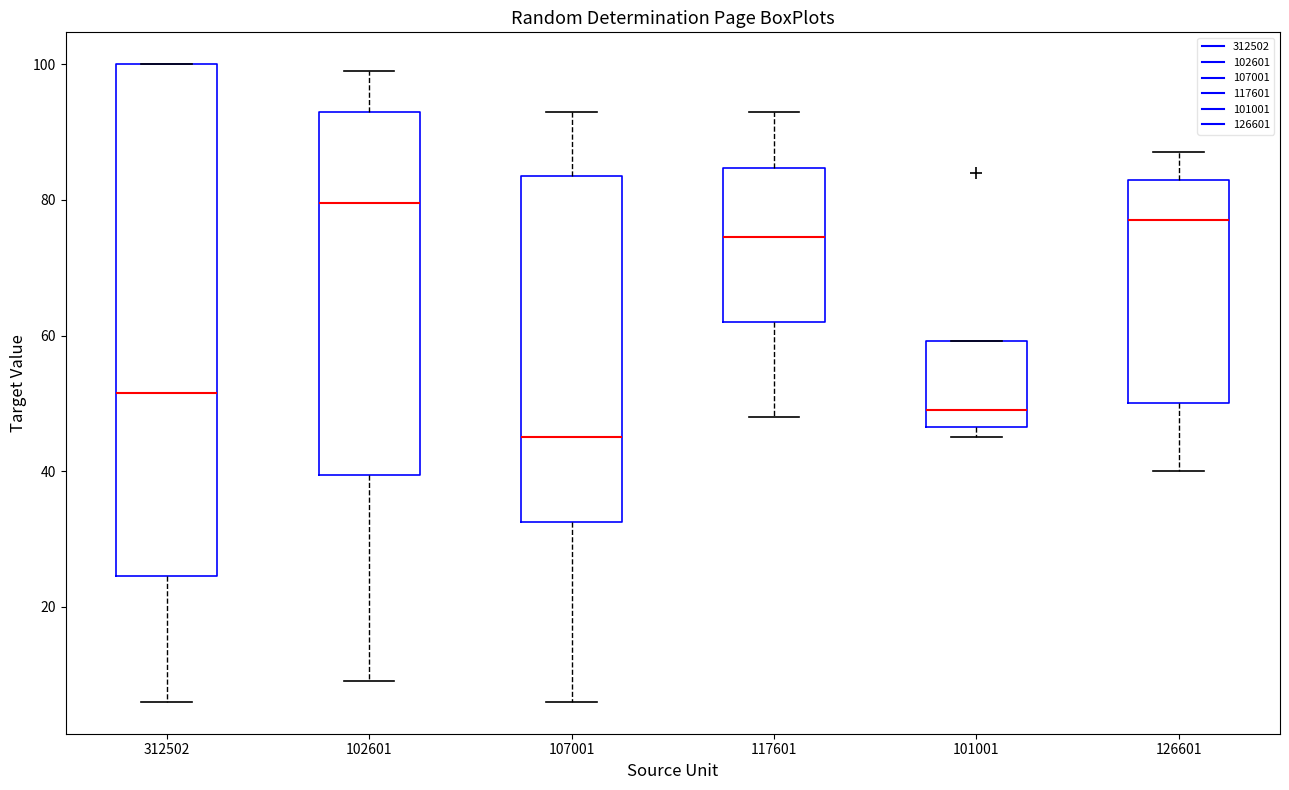

Reading left to right, transcribe this box plot: for each box, give where its median line is, the range the box spans, and where its two whiskers end, as read against the y-axis. The values are not printed on the chart, so give them approximately, as read against the axis.

312502: median 52, box 24 to 100, whiskers 6 to 100
102601: median 80, box 40 to 94, whiskers 10 to 100
107001: median 46, box 32 to 84, whiskers 6 to 94
117601: median 74, box 62 to 84, whiskers 48 to 94
101001: median 50, box 46 to 60, whiskers 46 (just below the box's lower edge) to 60
126601: median 78, box 50 to 84, whiskers 40 to 88